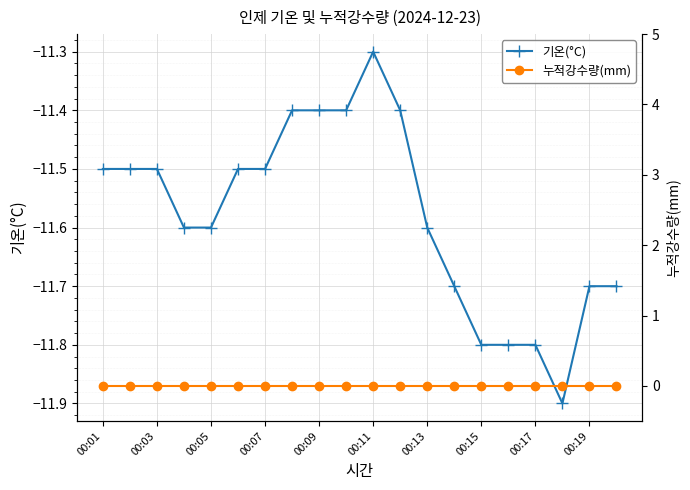

What is the sum of all 기온(°C) values?

-231.6